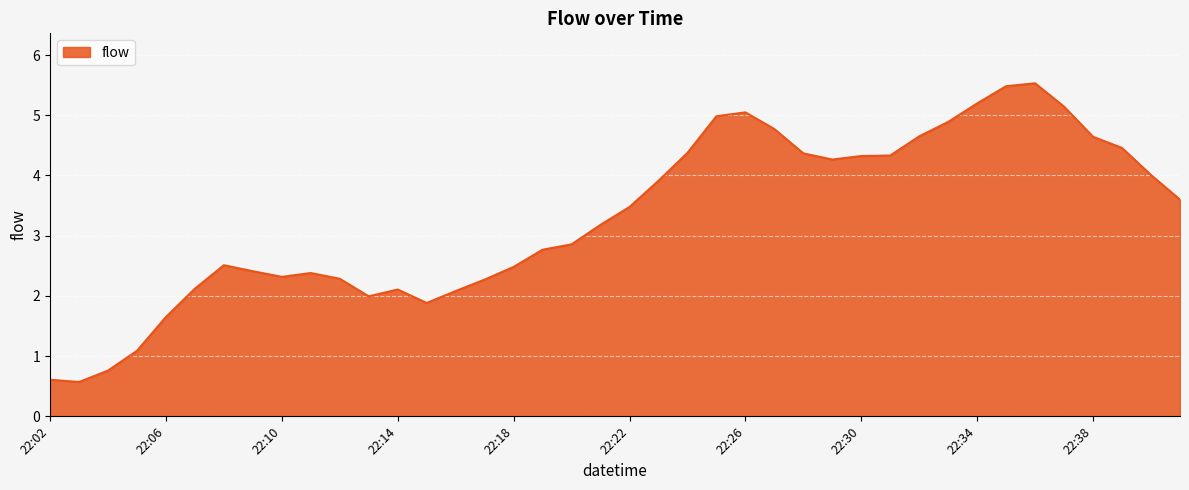

Count the number of categories in the chart.

40